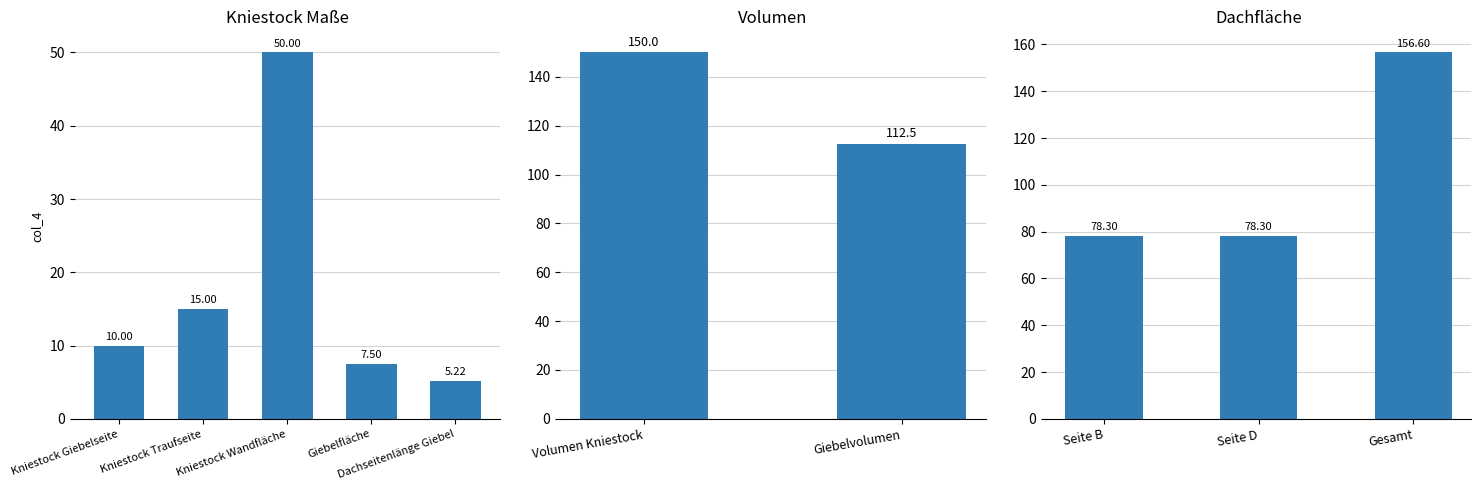

True or false: the data shows 150.0 at Volumen Kniestock.

True